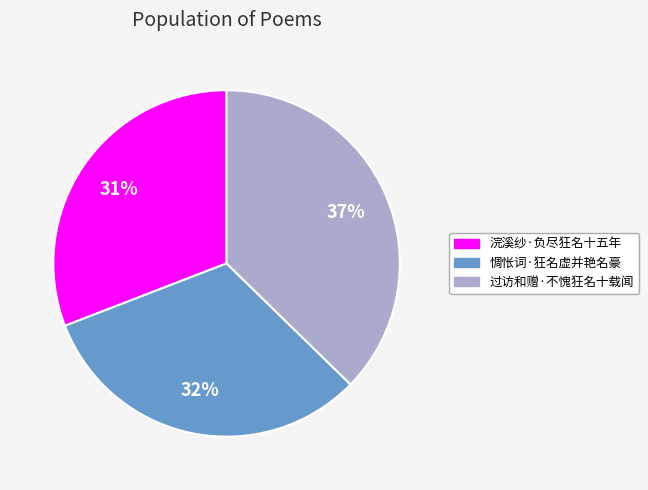

Is the sum of 惆怅词·狂名虚并艳名豪 and 过访和赠·不愧狂名十载闻 greater than half?

Yes